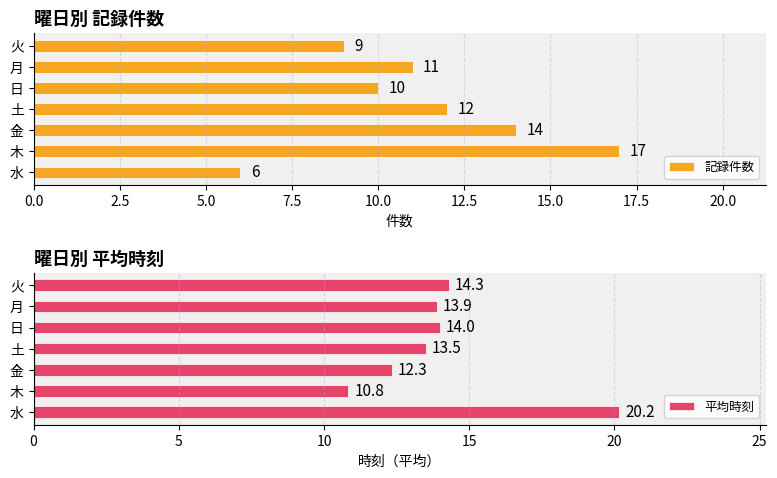

What is the minimum value for 記録件数?

6